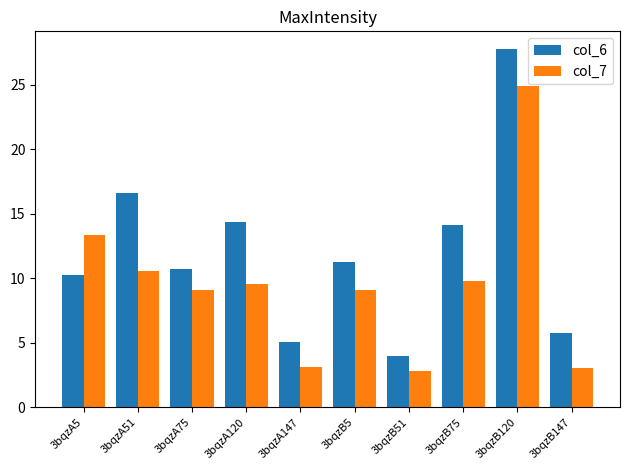

What is the minimum value for col_6?

4.0